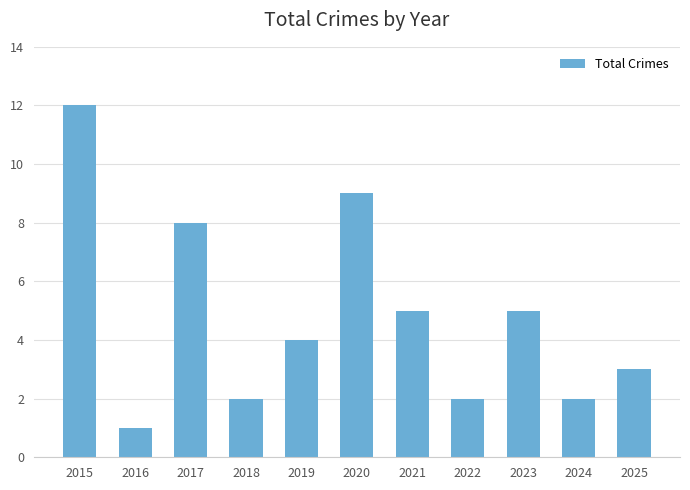

Is it true that the value at 2025 is 3?

True